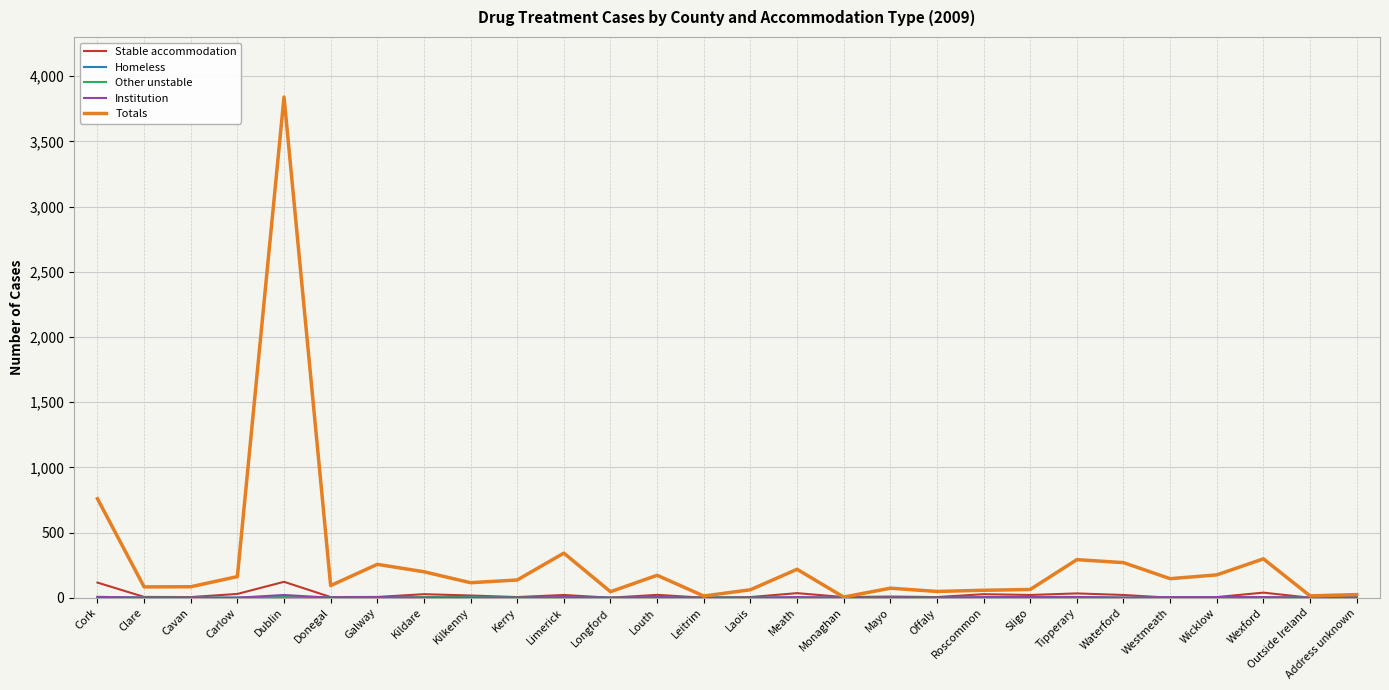

What is the sum of all Totals values?

8043